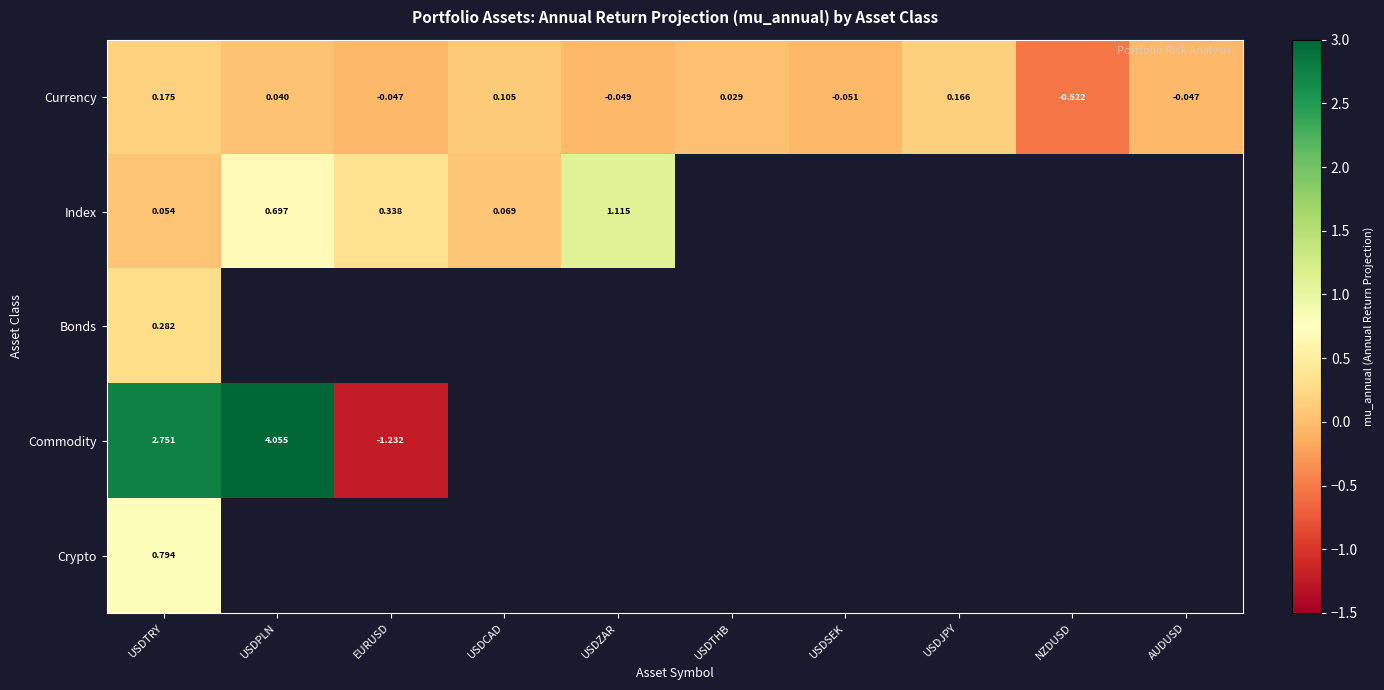

Which category has the lowest value across all series?

EURUSD